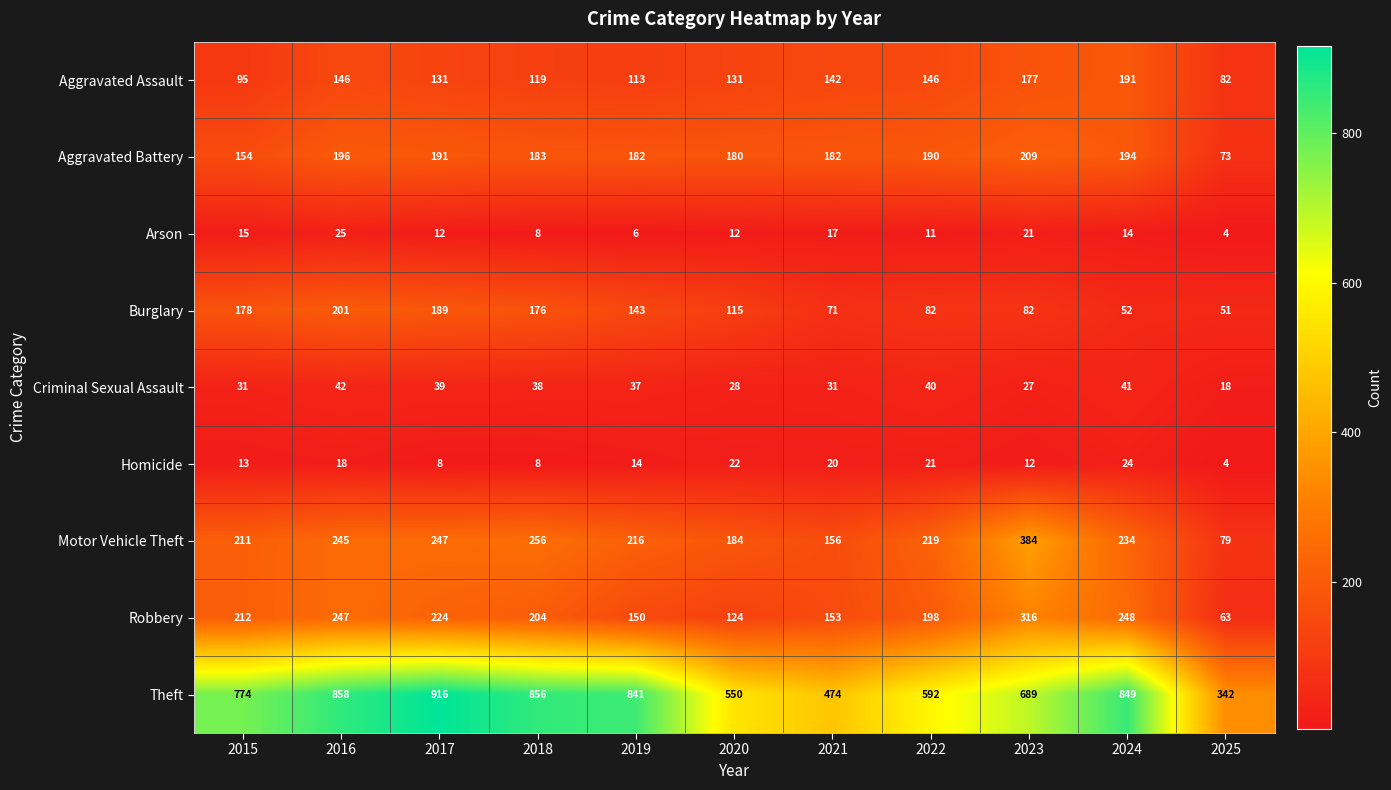

What is the difference between the Aggravated Assault values at 2017 and 2021?

11